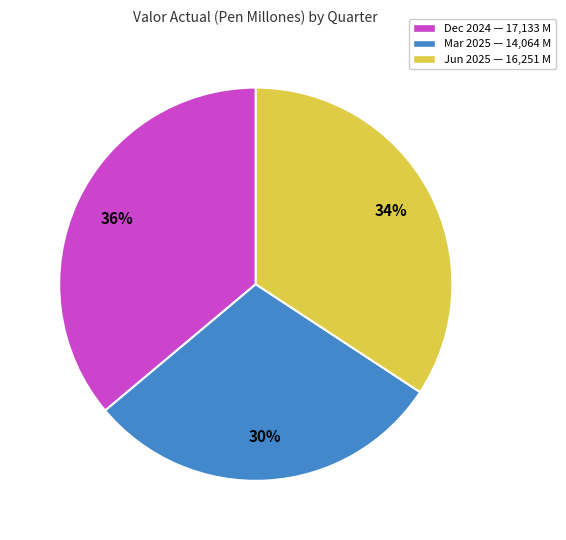

The Mar 2025 slice represents 37% of the pie. True or false?

False